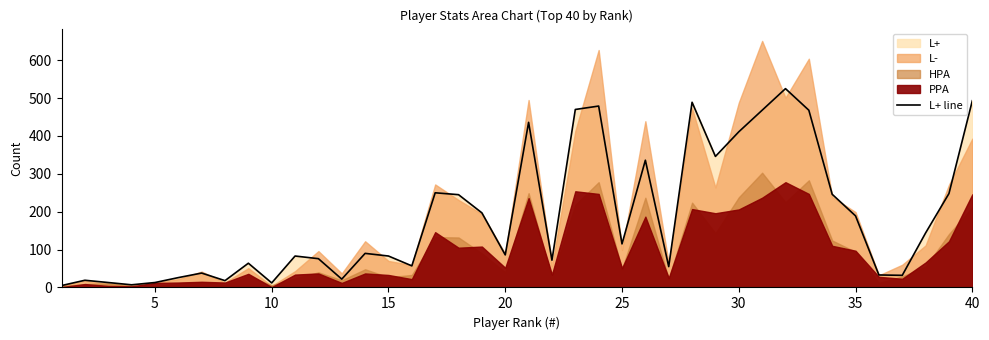

True or false: L+ line has a value of 86 at 20.

True